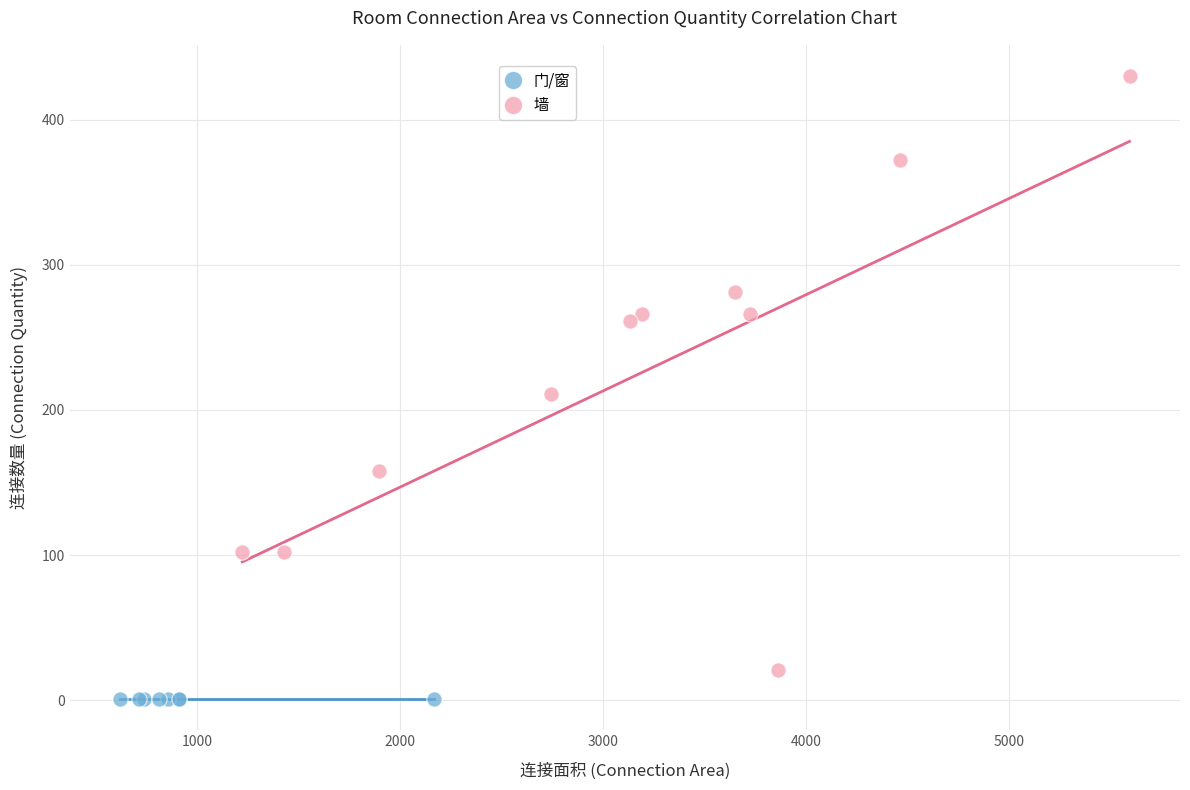

Which series reaches the maximum Y coordinate?

墙